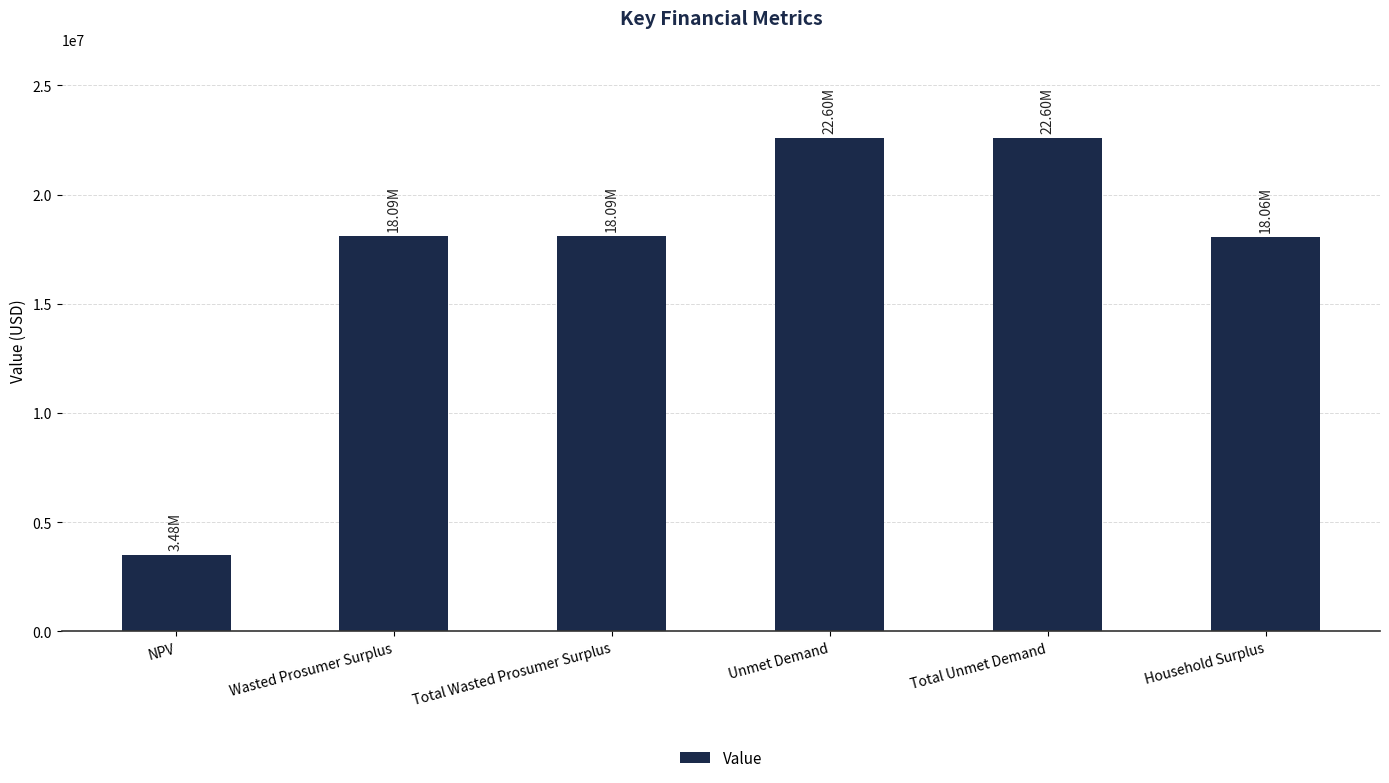

What is the label of the 2nd bar from the right?

Total Unmet Demand